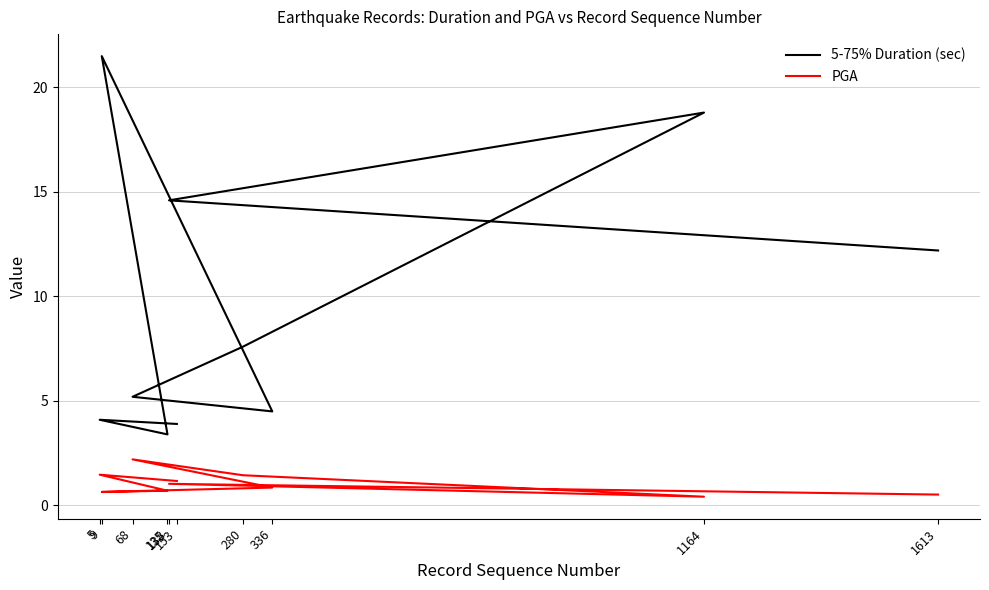

Where is the first local minimum for PGA?

9